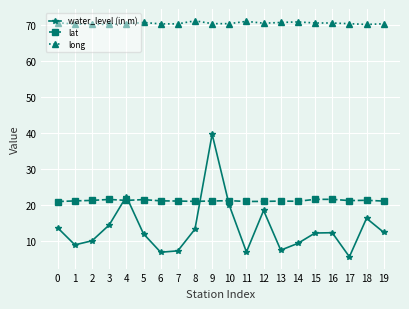

At which label does water_level (in m) reach its peak?

9